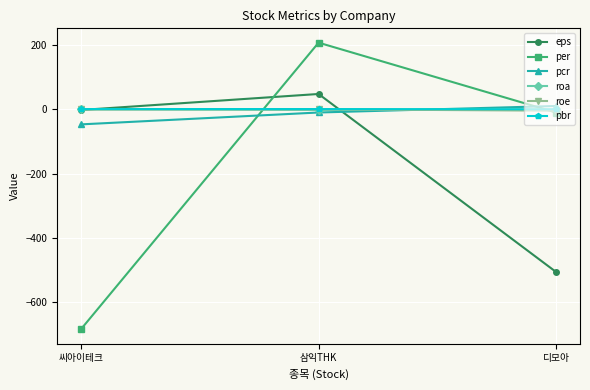

Is the value of pcr at 씨아이테크 greater than the value of per at 씨아이테크?

Yes